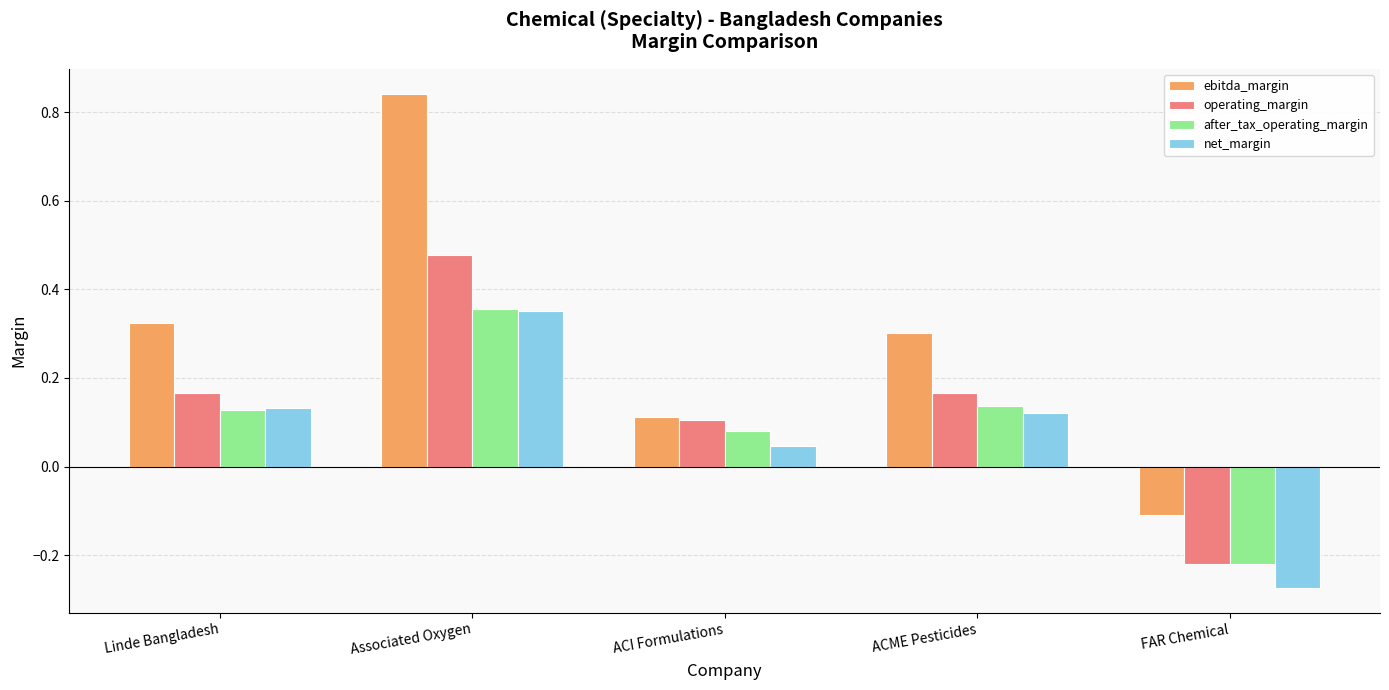

Count the number of data series in this chart.

4